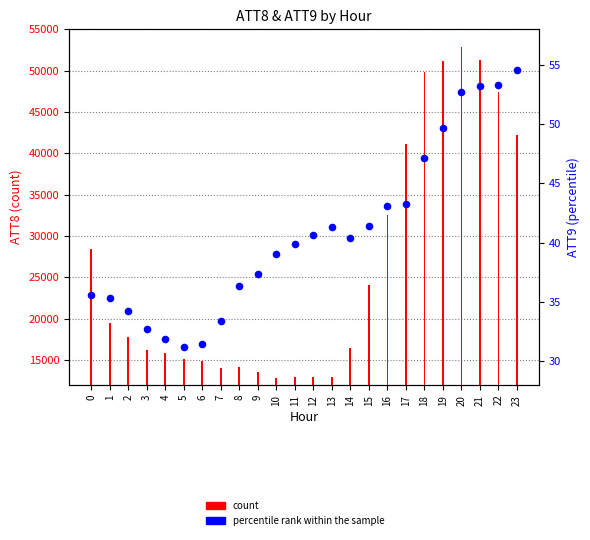

At which category is the sum across all series the highest?

20